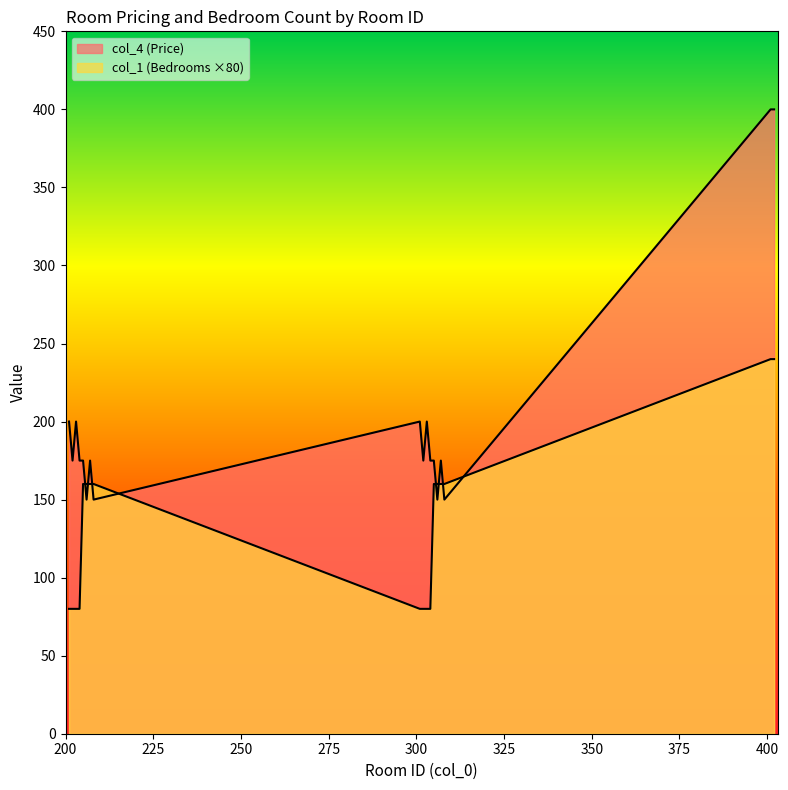

At which category is the sum across all series the highest?

401